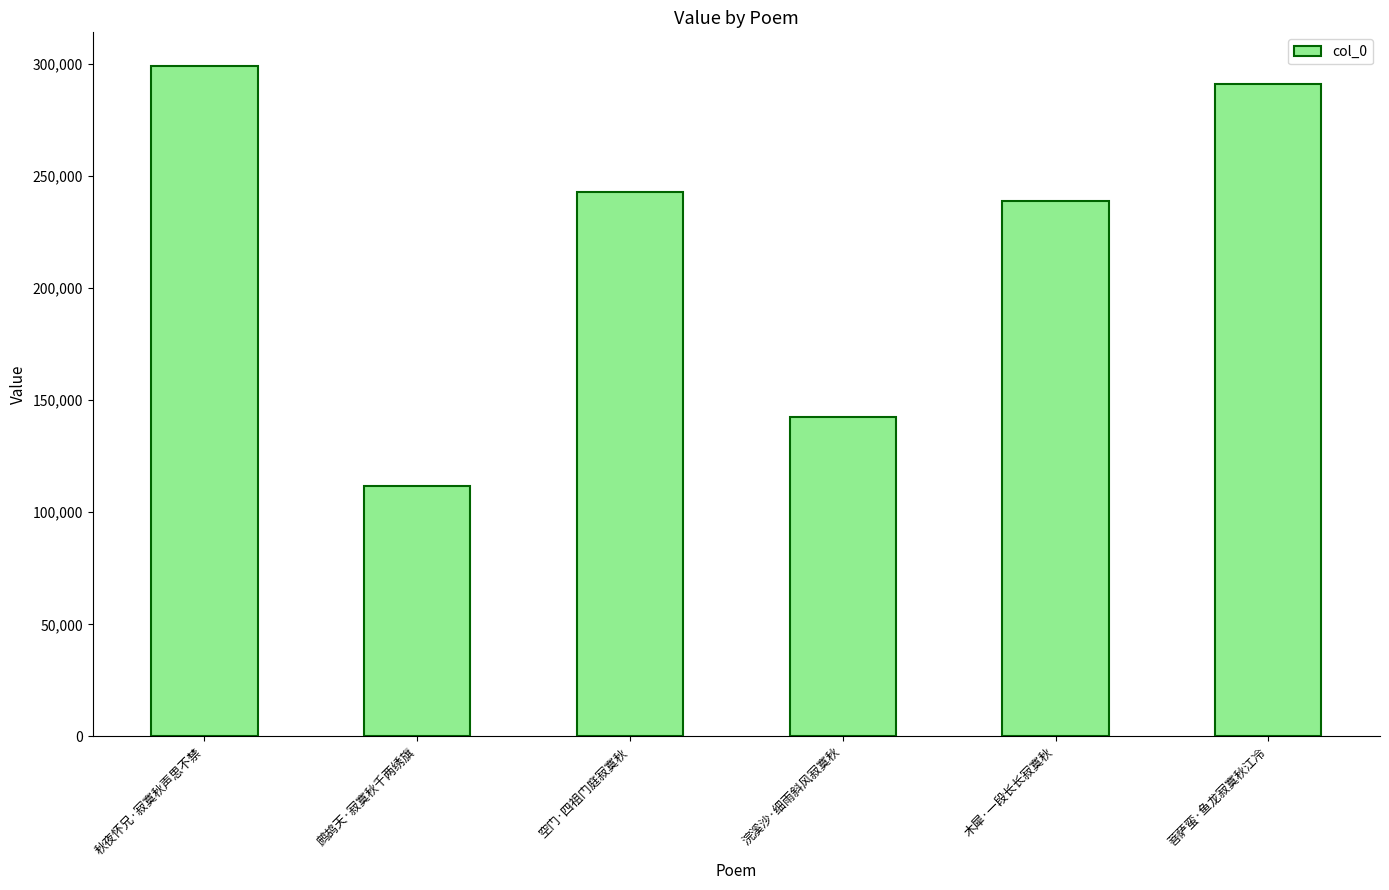

Reading right to left, transcribe all the data shown in this chart.

菩萨蛮·鱼龙寂寞秋江冷=291115	木犀·一段长长寂寞秋=238781	浣溪沙·细雨斜风寂寞秋=142650	空门·四祖门庭寂寞秋=242836	鹧鸪天·寂寞秋千两绣旗=111585	秋夜怀兄·寂寞秋声思不禁=299184